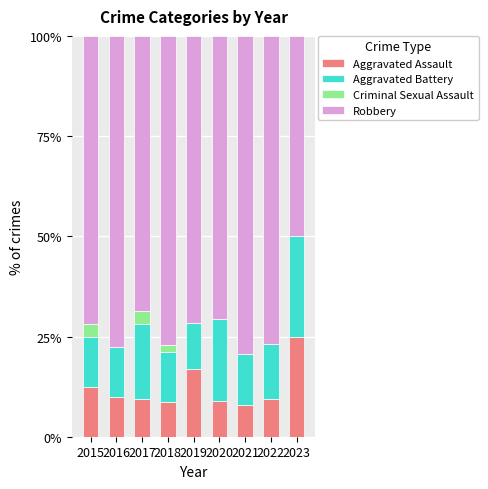

What is the maximum value for Aggravated Assault?

25.0